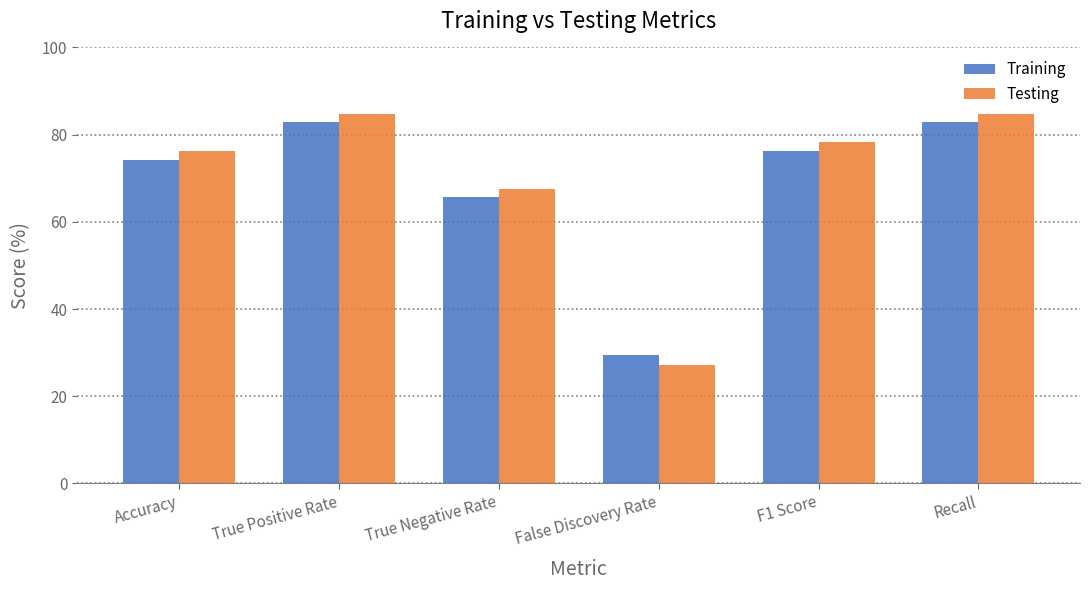

What is the value of the Training bar at the 2nd from the left?

83.0